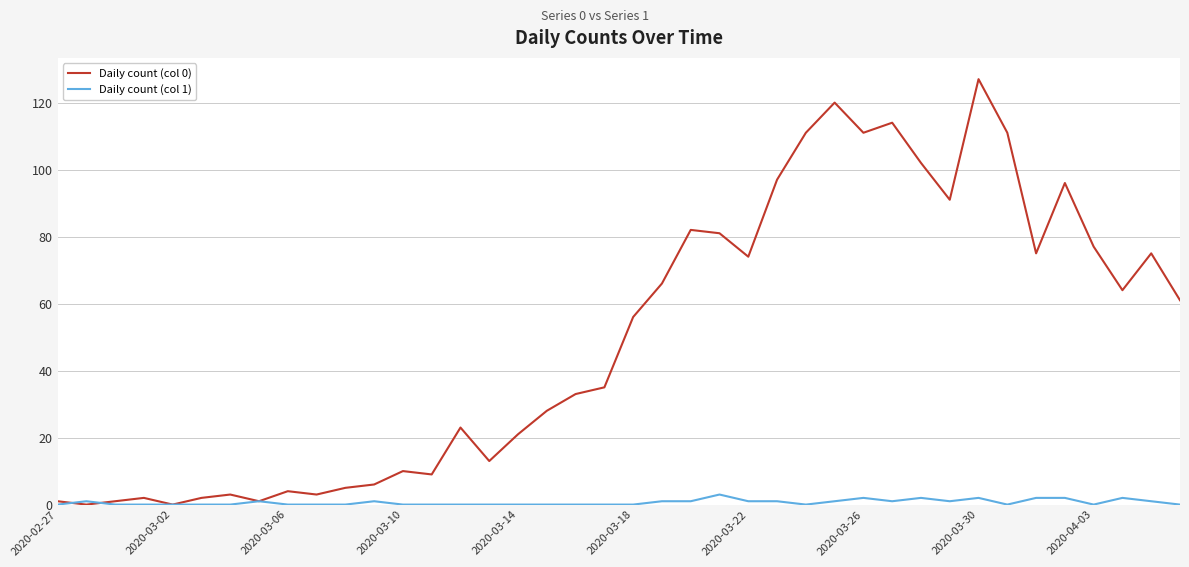

Which series has the widest spread of values?

Daily count (col 0)